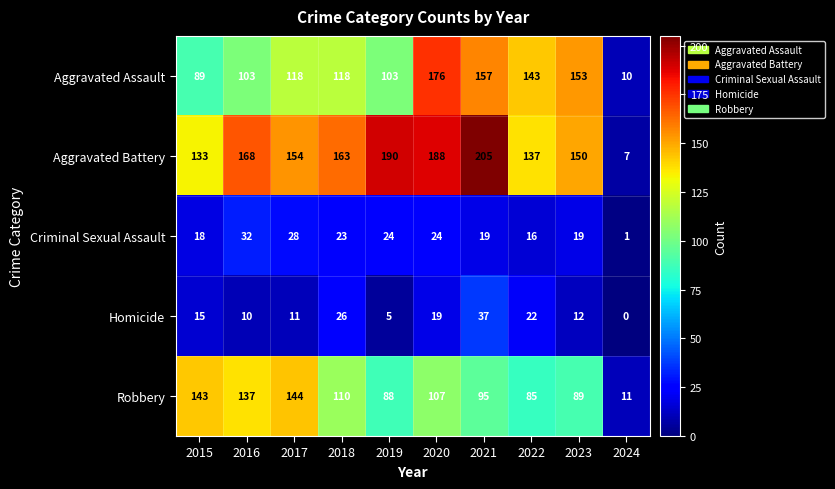

Read the Homicide value at 2019, to the nearest 5.

5